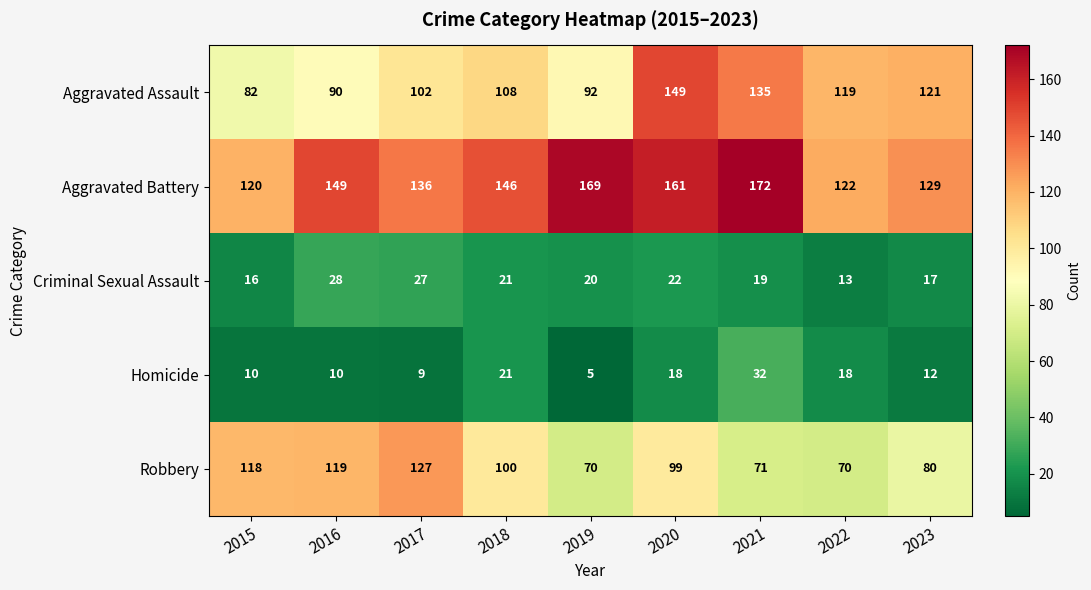

What value does the Homicide series have at 2018, to the nearest 5?

20